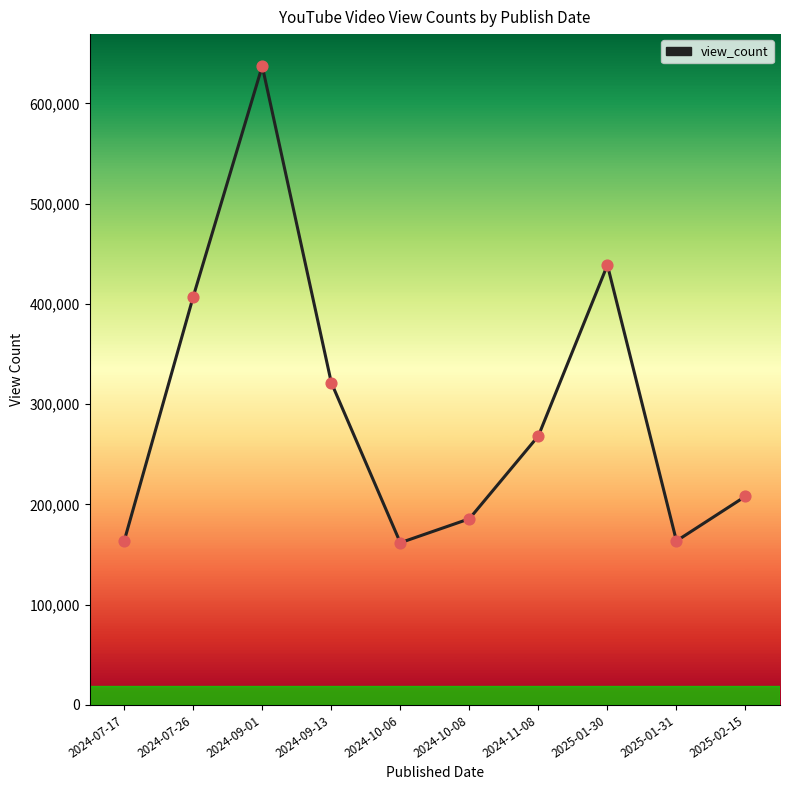

Approximately how many times larger is the value at 2024-10-08 compared to 2024-09-01?

0.3